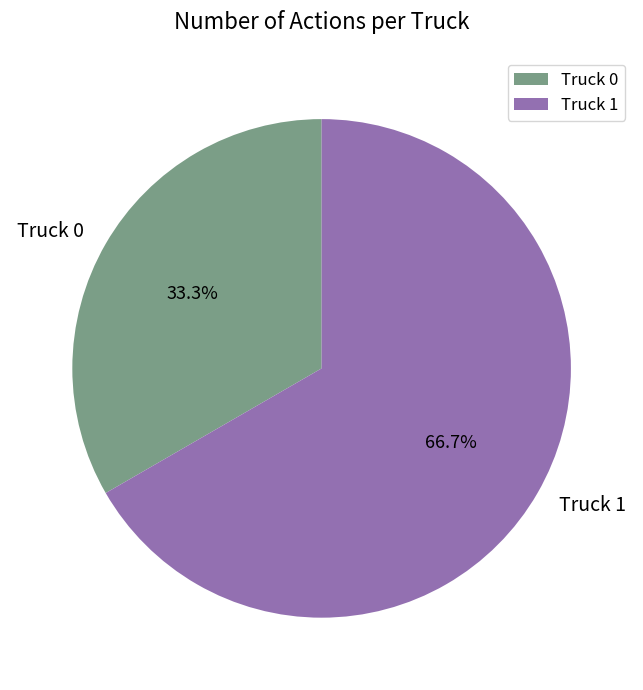

How many slices are in this pie chart?

2